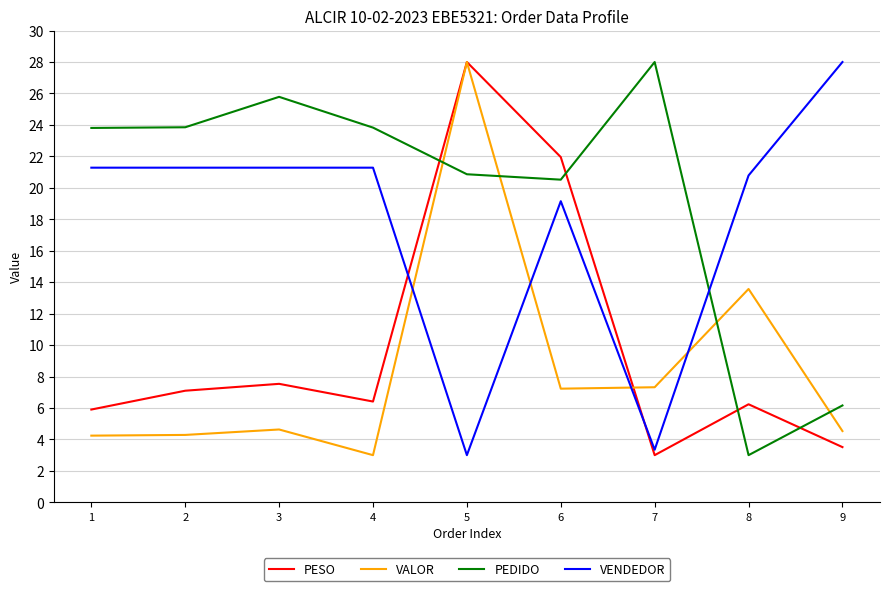

Between which two adjacent categories do VENDEDOR and PEDIDO first intersect?

7 and 8